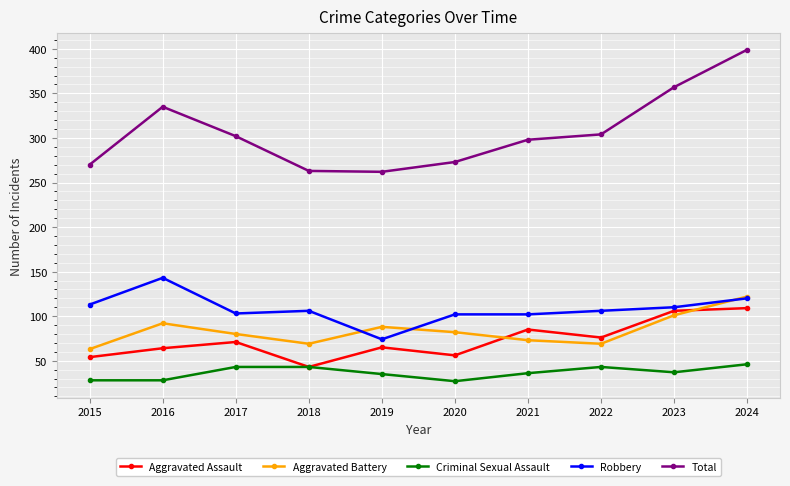

True or false: Total and Aggravated Battery intersect in this chart.

False